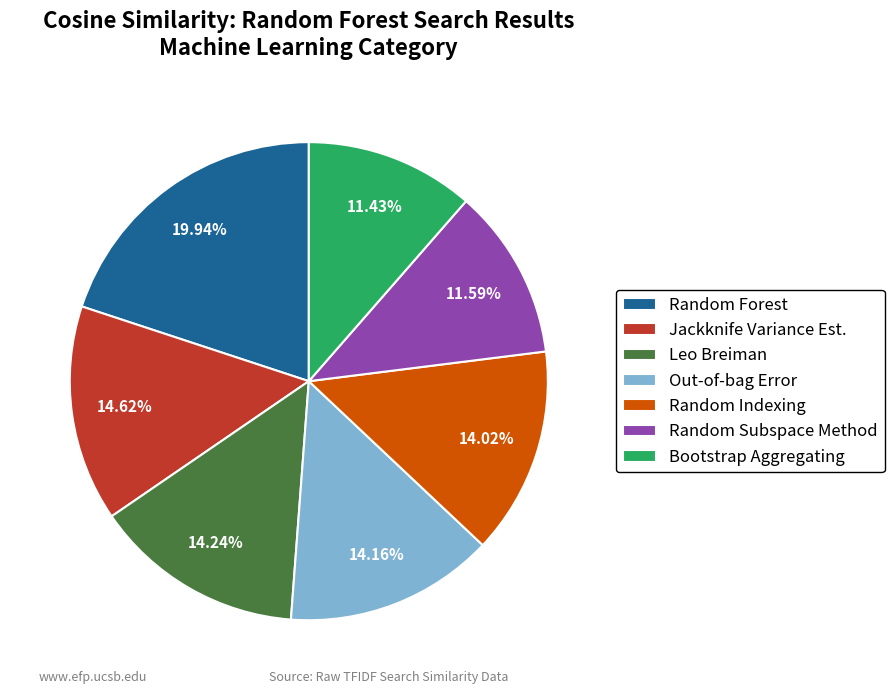

Is the sum of Random Subspace Method and Out-of-bag Error greater than half?

No